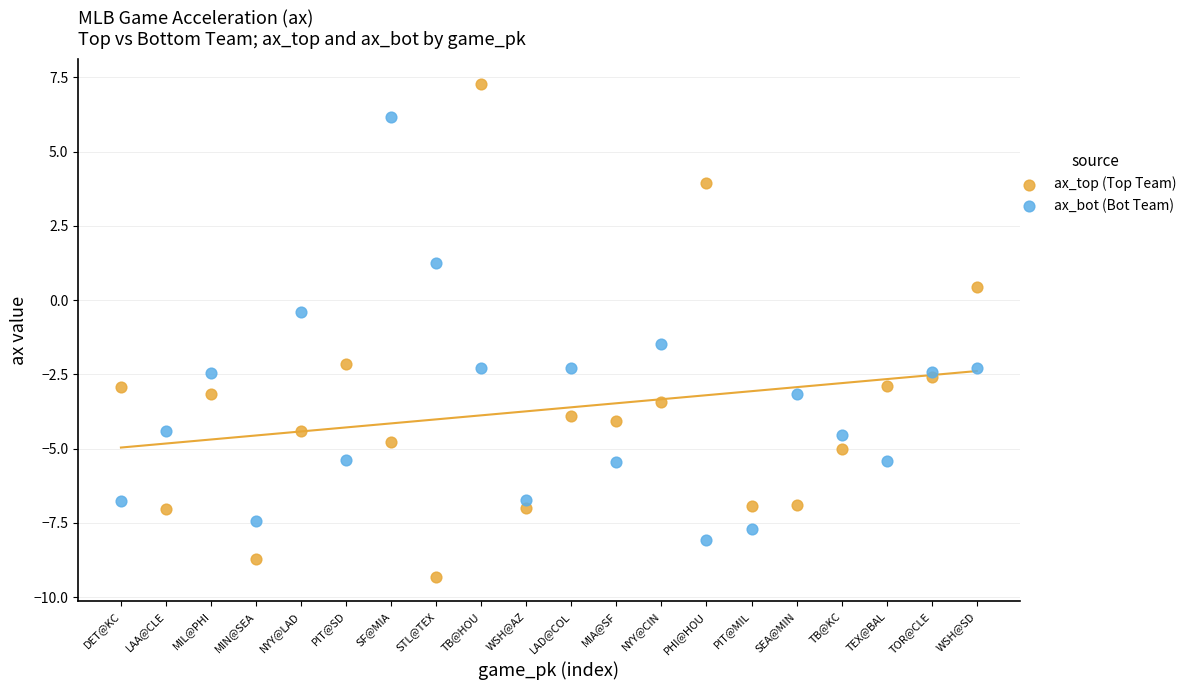

Which series contains the lowest Y value?

ax_top (Top Team)